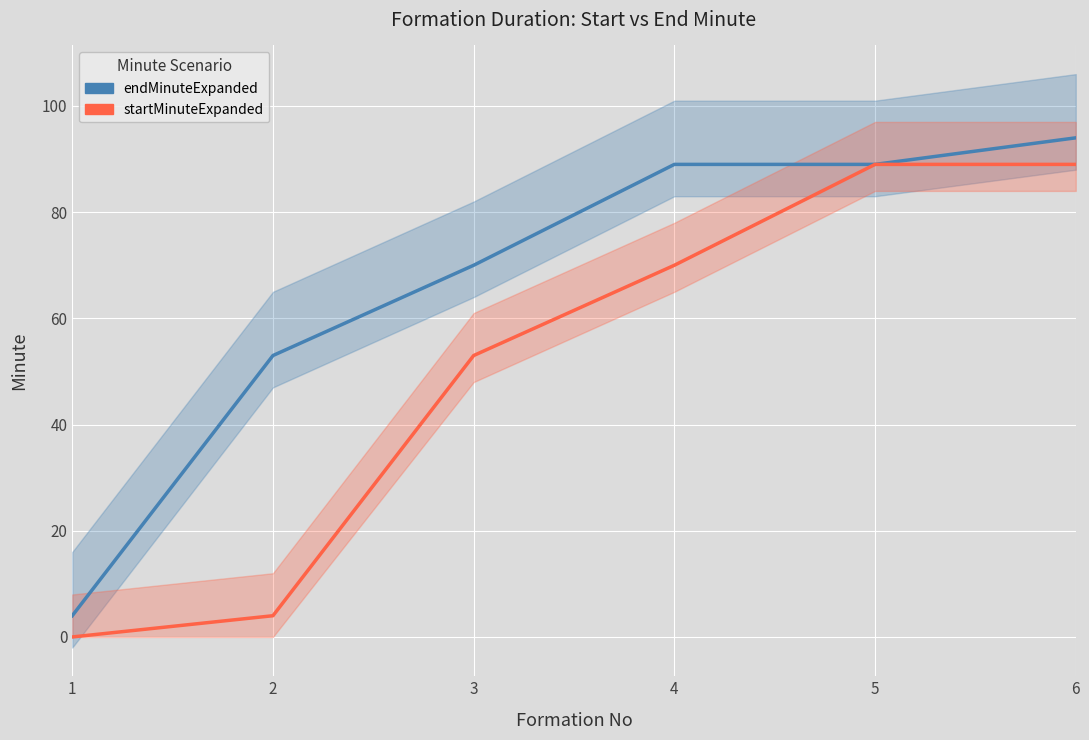

Reading right to left, extract all data points from this chart.

endMinuteExpanded: 94	89	89	70	53	4
startMinuteExpanded: 89	89	70	53	4	0